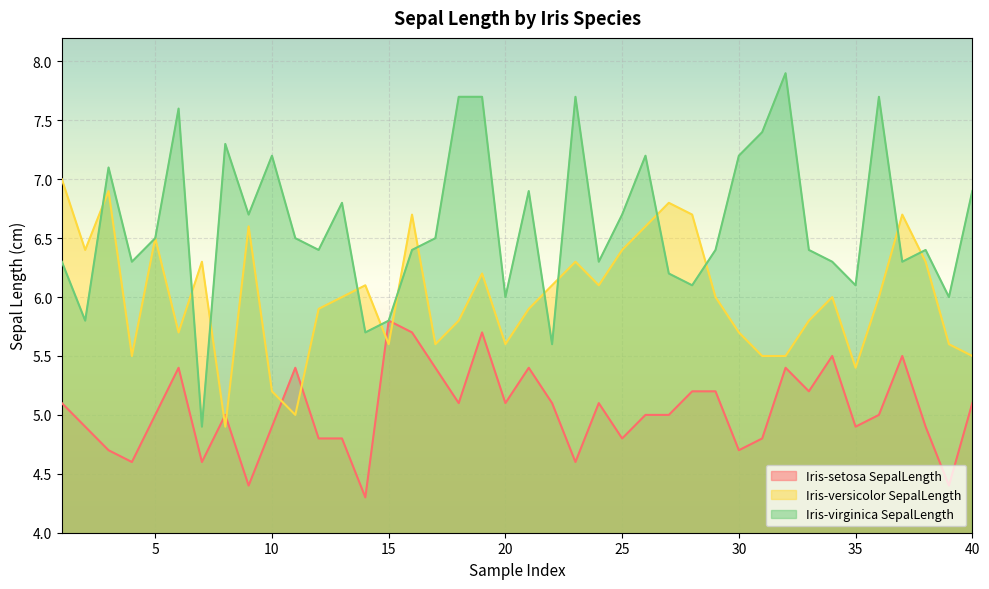

True or false: Iris-virginica SepalLength and Iris-versicolor SepalLength cross at least once.

True